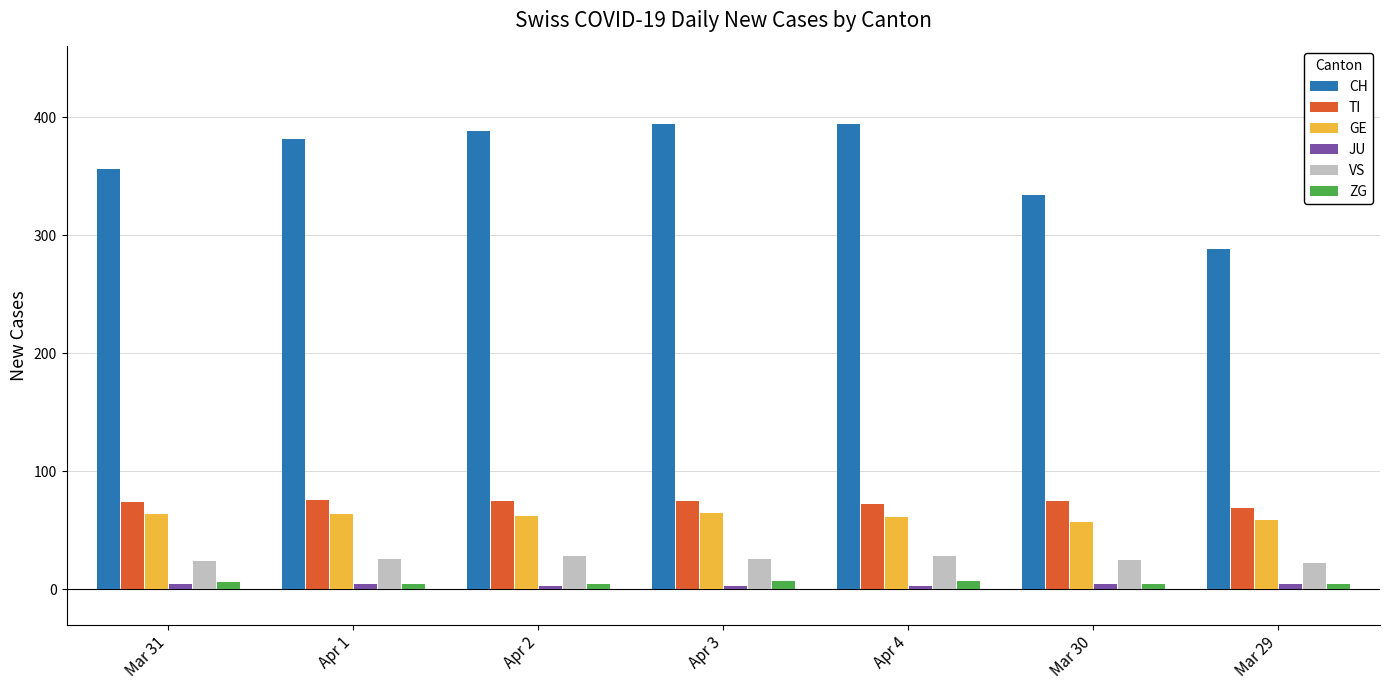

Count the TI values in the range 72 to 75.

5